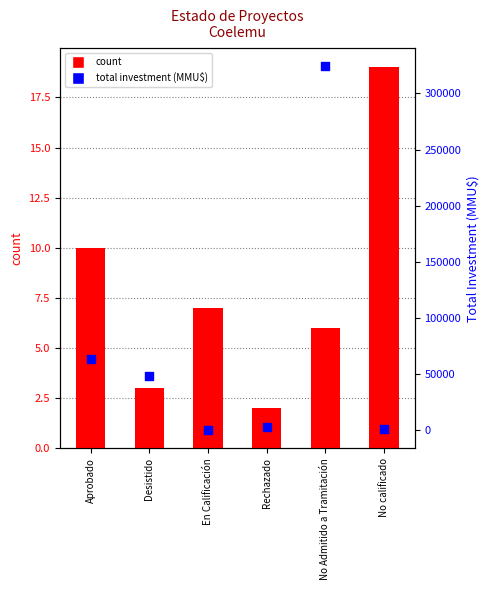

Which series reaches the maximum Y coordinate?

total investment (MMU$)